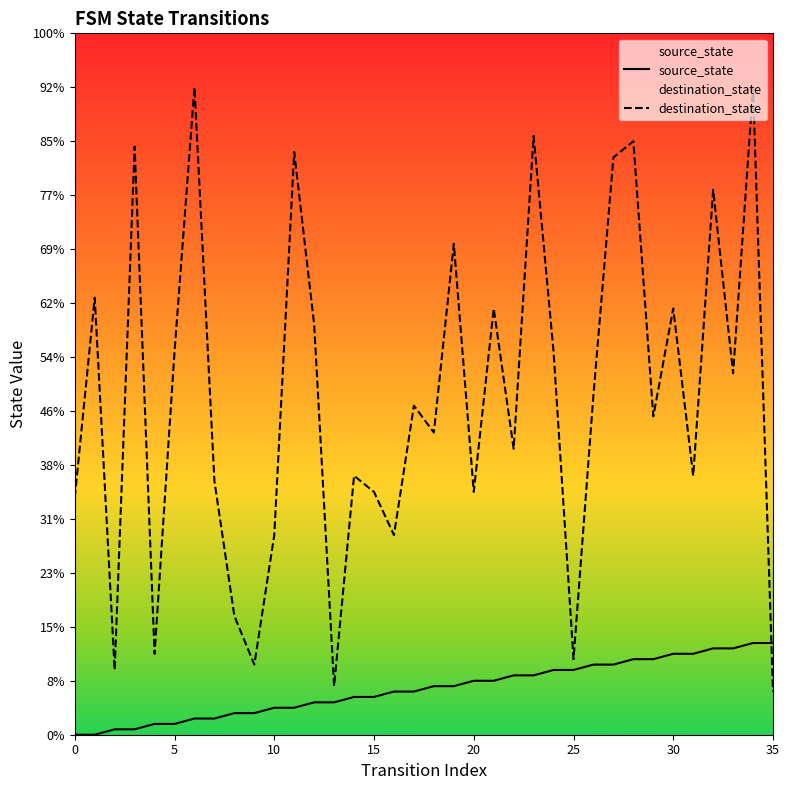

At how many categories does at least one series exceed 29?

29